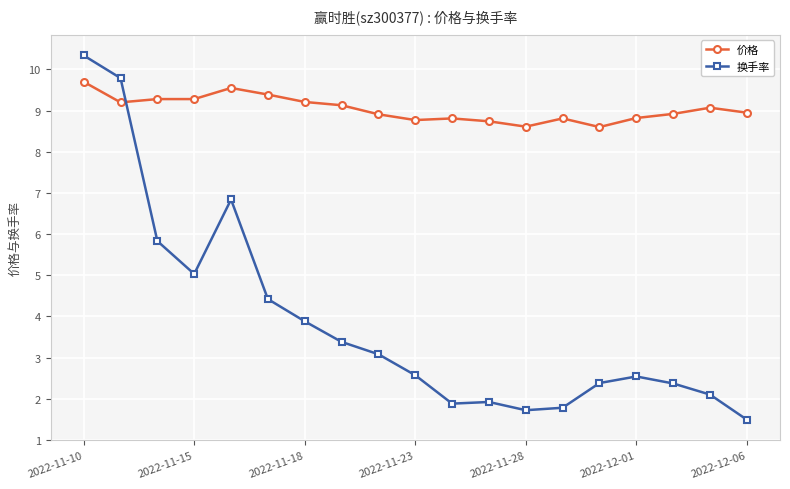

Which series has the largest range (max minus min)?

换手率